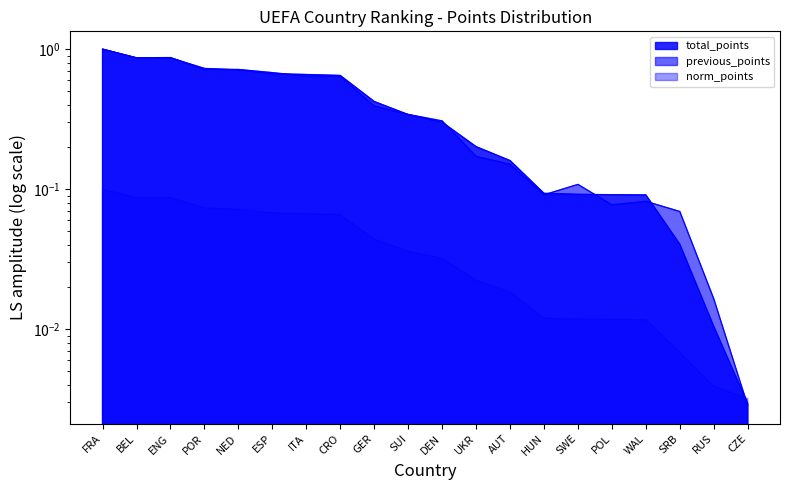

At which label is total_points closest to 0?

CZE